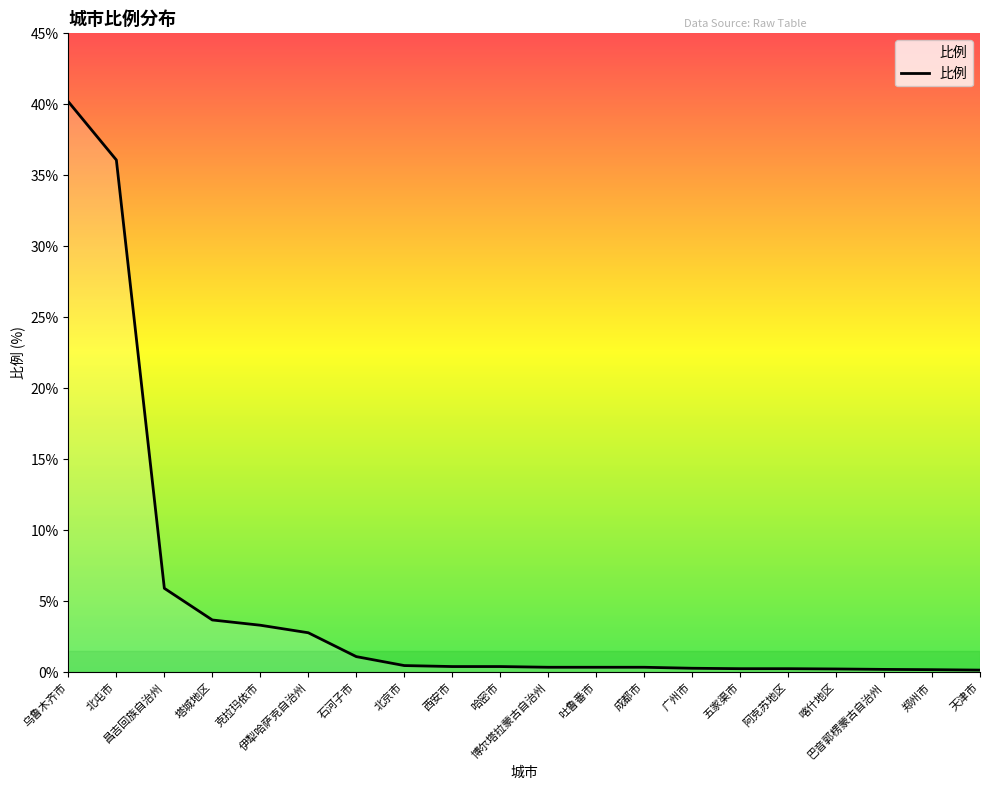

What is the smallest value displayed?

0.2